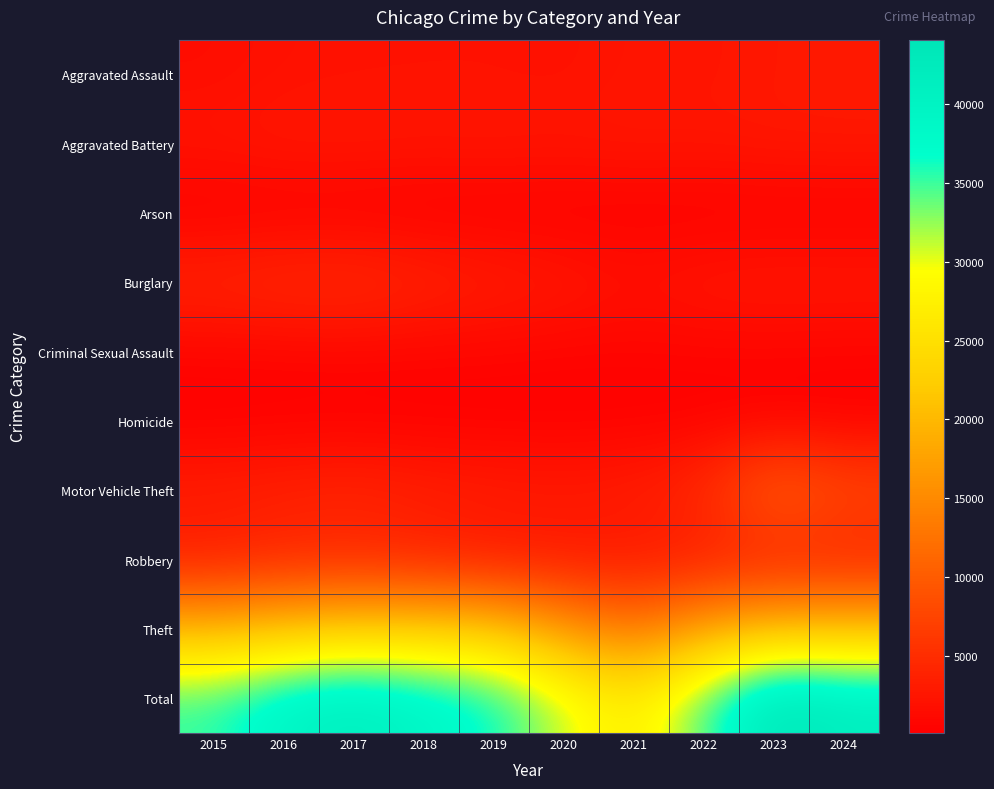

Which label corresponds to the largest value in the chart?

2023